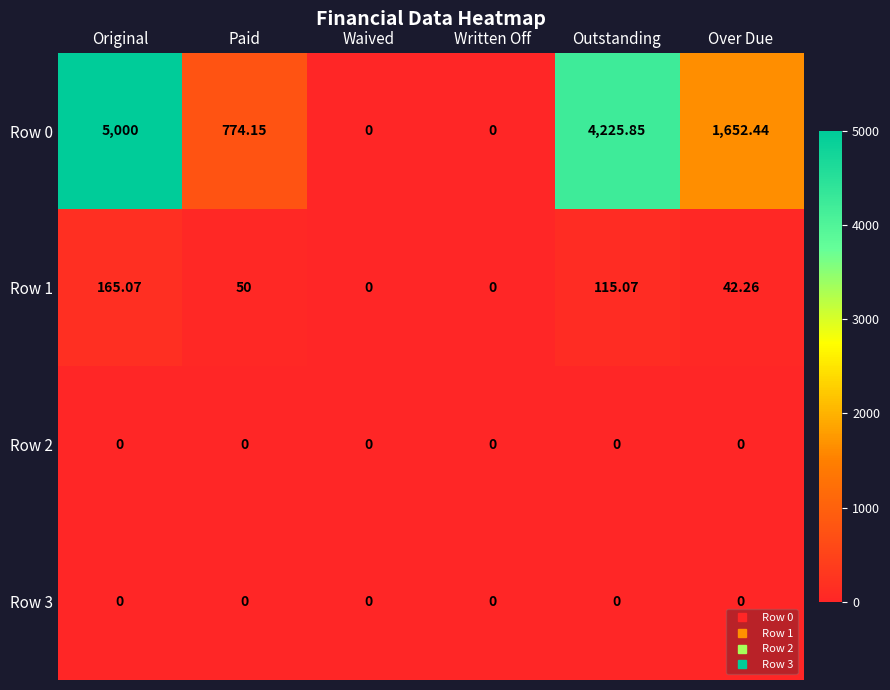

At how many categories does at least one series exceed 431?

4